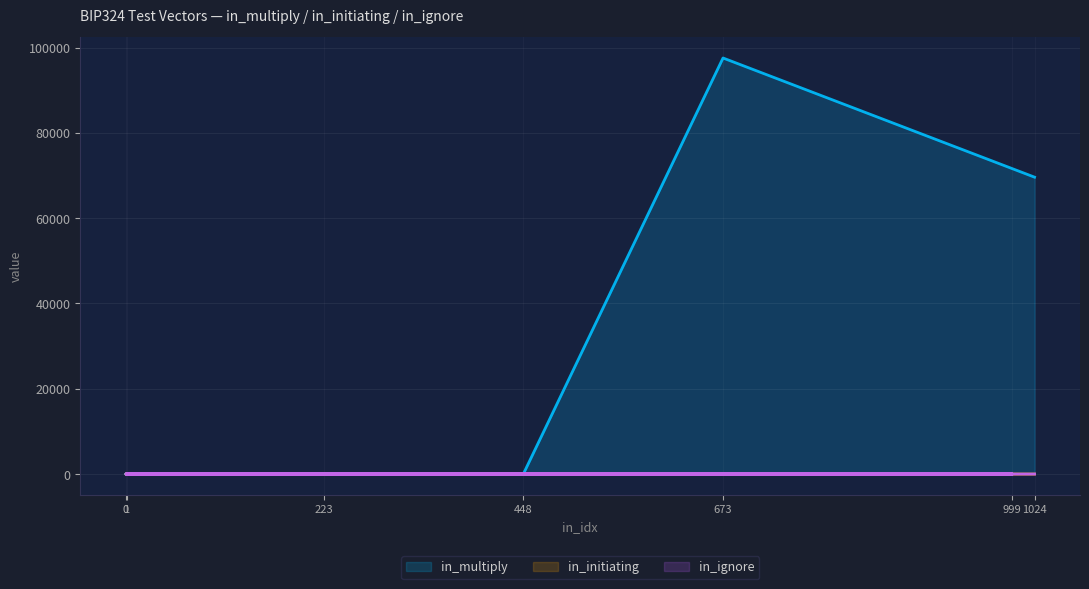

What are all the series names shown in the legend?

in_multiply, in_initiating, in_ignore